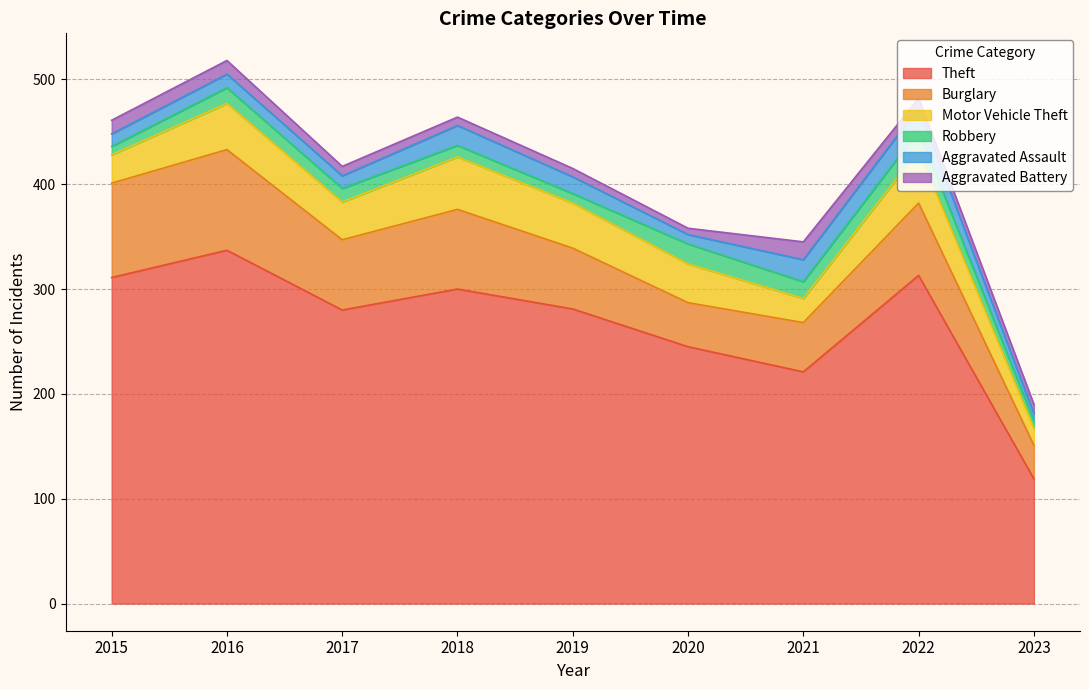

What is the minimum value for Aggravated Battery?

6